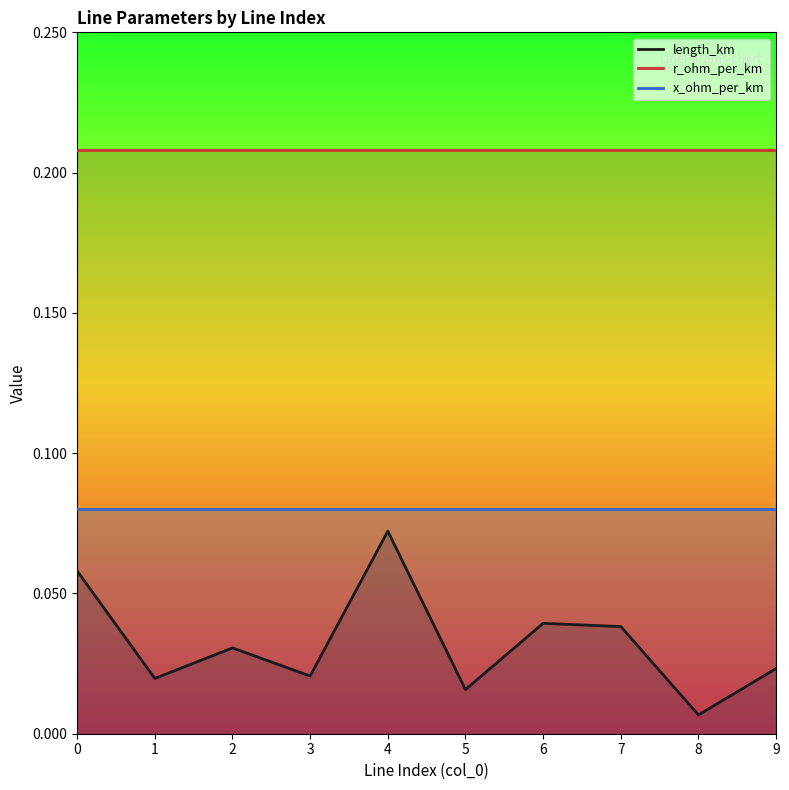

Rank the series at 7 from highest to lowest value.

r_ohm_per_km, x_ohm_per_km, length_km